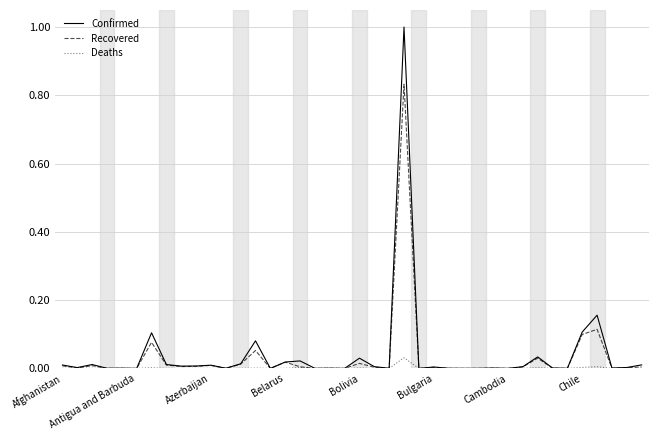

What is the highest value of the Confirmed series?

1.0